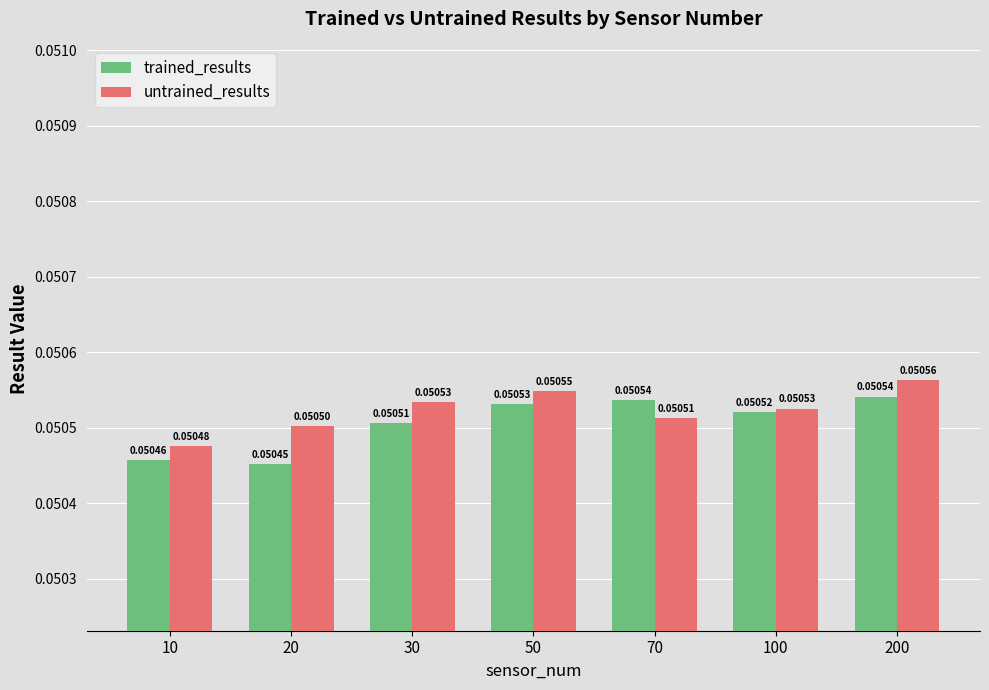

How many bars are there in total?

14